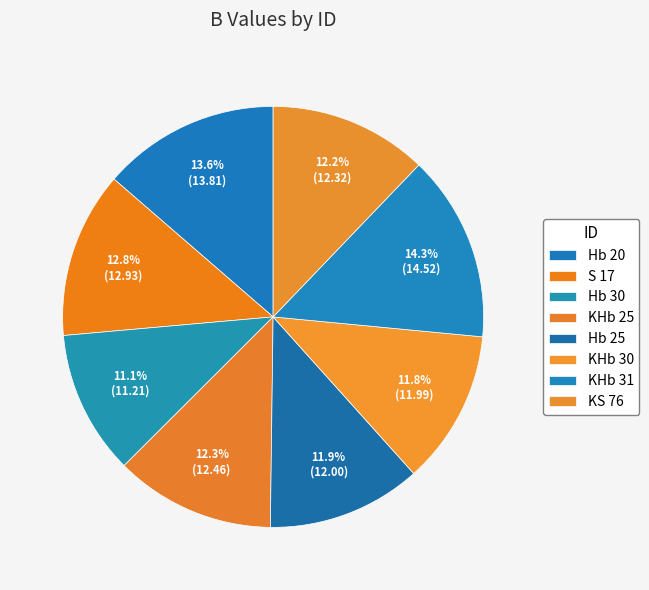

The S 17 slice represents 13% of the pie. True or false?

True